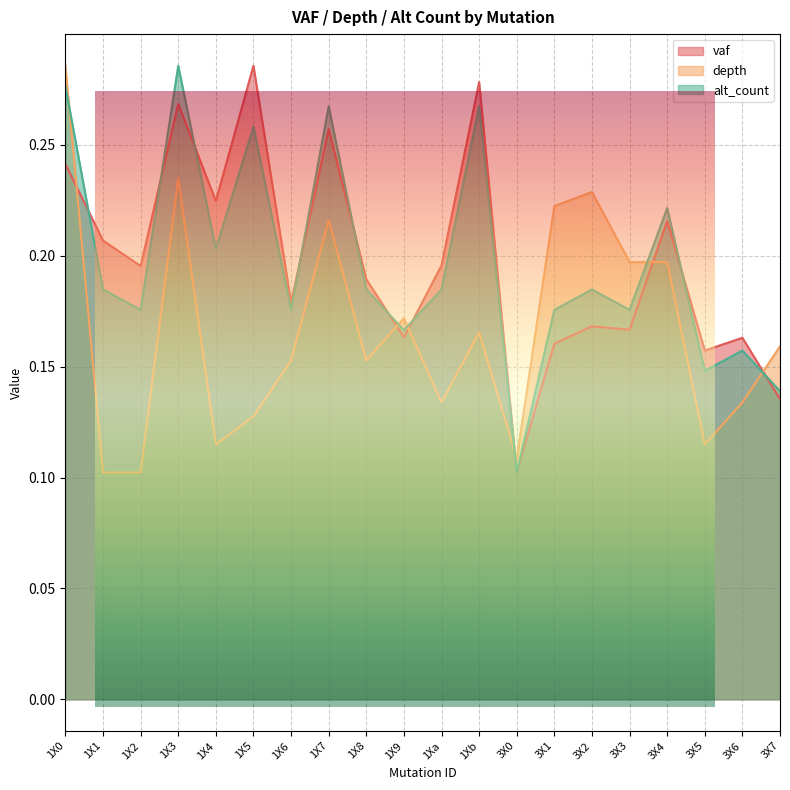

What is the difference between the maximum and minimum values in the depth series?

0.2